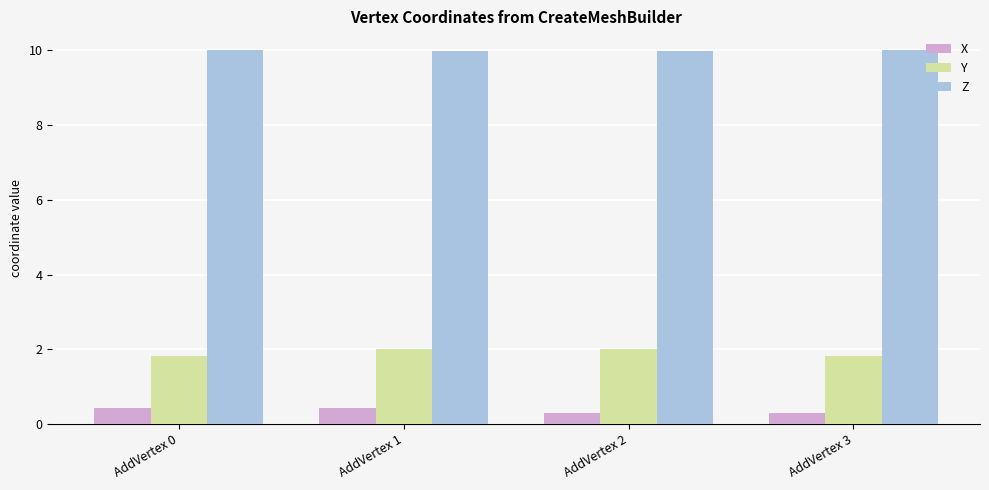

Are the bars horizontal?

No